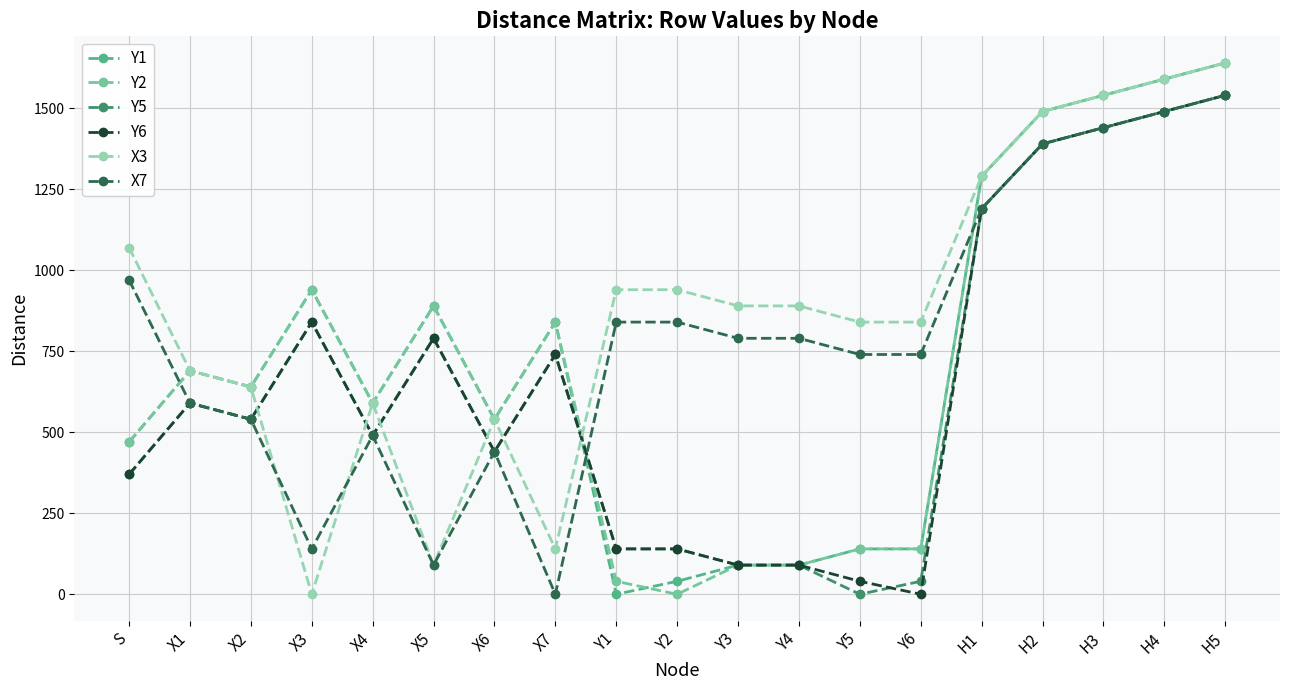

True or false: X3 has a value of 590 at X4.

True